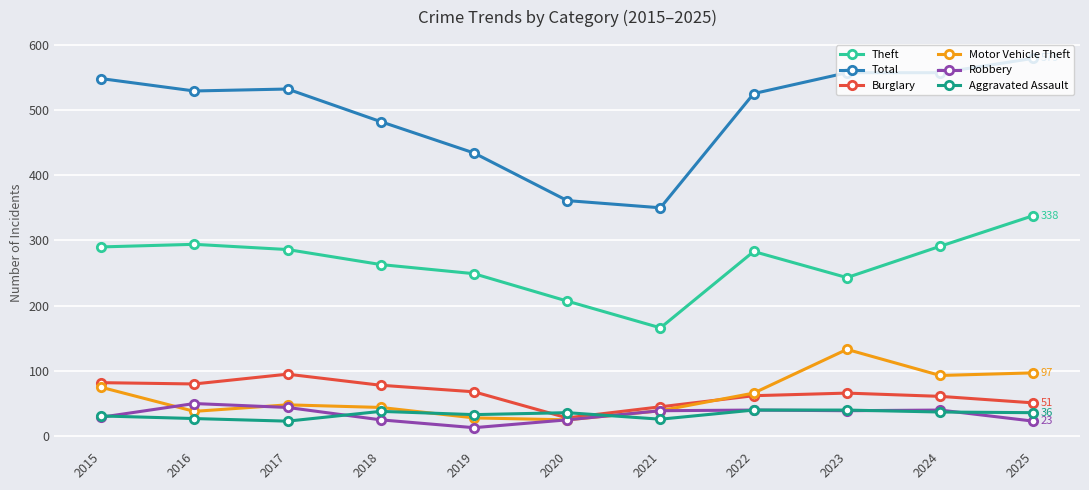

Rank the series by their maximum value, from highest to lowest.

Total, Theft, Motor Vehicle Theft, Burglary, Robbery, Aggravated Assault